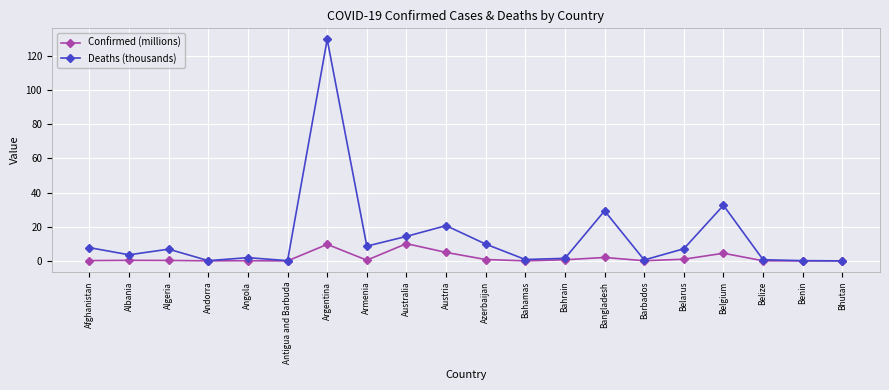

Which series has the widest spread of values?

Deaths (thousands)